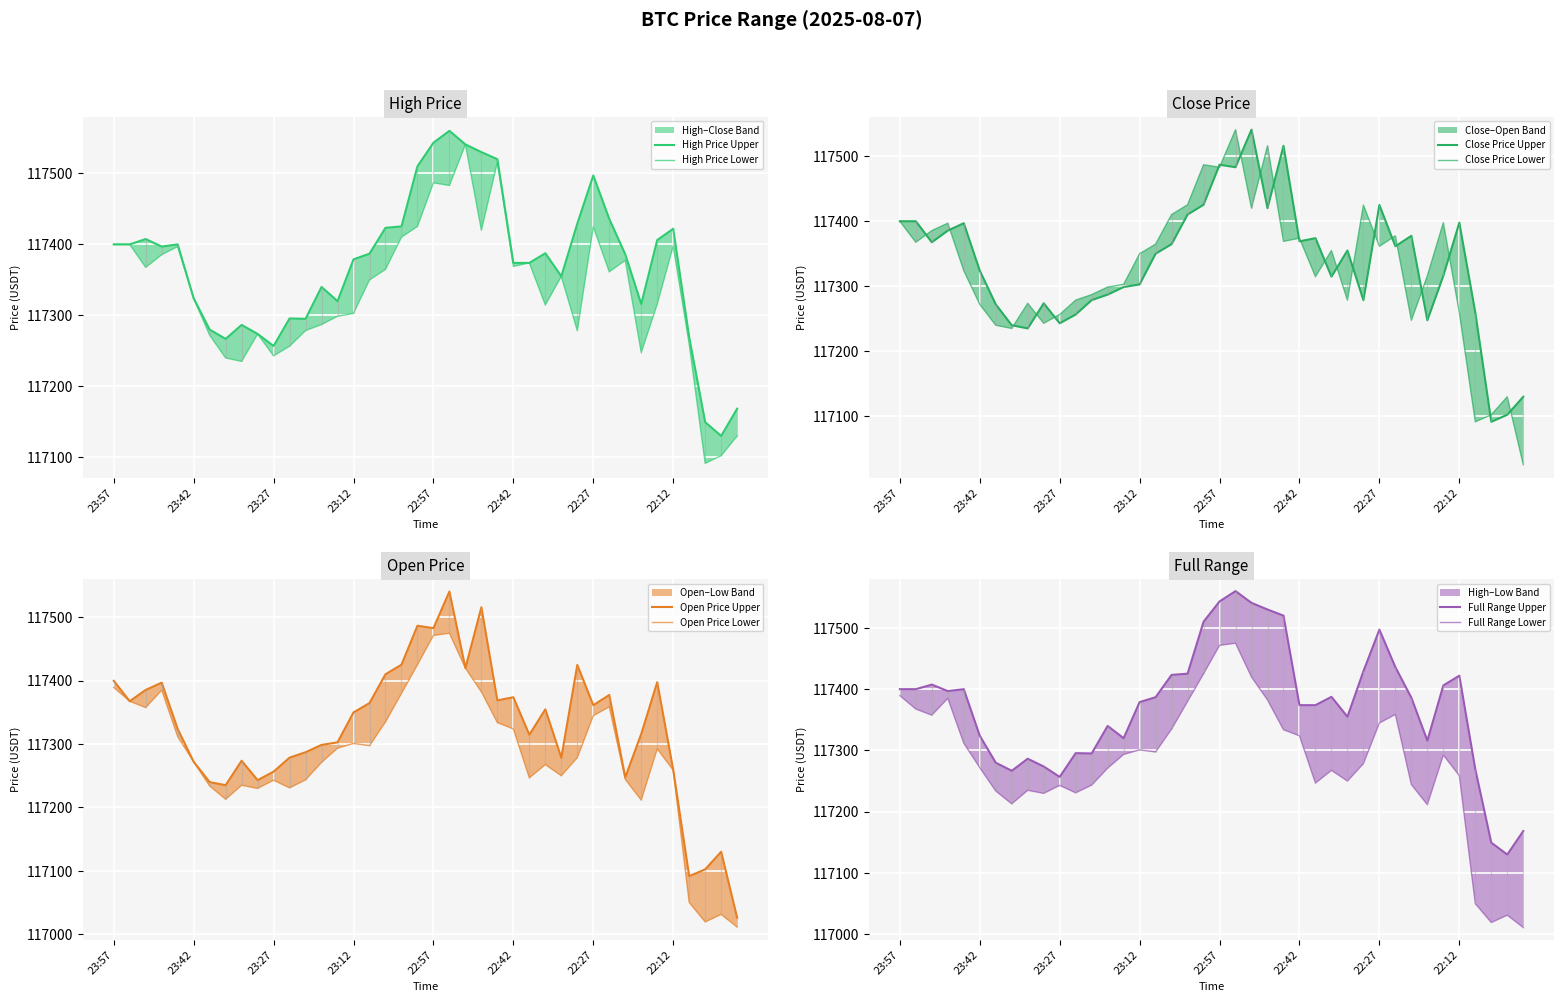

Reading left to right, what are all the values shown in this chart?

highPrice: 117400.0	117400.0	117407.5	117396.9	117400.0	117324.0	117280.0	117266.8	117286.5	117273.8	117256.8	117295.6	117295.1	117340.0	117320.0	117378.9	117386.9	117423.3	117425.3	117510.0	117543.2	117560.0	117540.8	117530.0	117520.0	117373.9	117373.9	117387.5	117355.0	117429.3	117497.1	117435.9	117386.0	117316.0	117406.1	117422.0	117269.3	117149.5	117130.1	117168.5
closePrice: 117399.9	117399.9	117367.6	117385.5	117396.9	117323.9	117272.1	117240.0	117235.1	117273.7	117243.0	117256.5	117278.6	117287.1	117298.7	117302.8	117350.0	117364.7	117410.2	117425.3	117486.8	117483.0	117540.8	117420.0	117516.0	117369.0	117373.9	117314.7	117354.9	117278.5	117424.9	117361.4	117377.5	117247.6	117316.0	117397.7	117259.5	117091.5	117102.3	117130.0
openPrice: 117399.9	117367.6	117385.5	117396.9	117323.9	117272.1	117240.0	117235.1	117273.7	117243.0	117256.5	117278.6	117287.1	117298.7	117302.8	117350.0	117364.7	117410.2	117425.3	117486.8	117483.0	117540.8	117420.0	117516.0	117369.0	117373.9	117314.7	117354.9	117278.5	117424.9	117361.4	117377.5	117247.6	117316.0	117397.7	117259.5	117091.5	117102.3	117130.0	117025.8
lowPrice: 117389.5	117367.6	117357.6	117385.1	117311.9	117272.0	117233.9	117212.9	117235.0	117230.0	117243.0	117230.9	117243.5	117271.1	117293.5	117301.0	117297.5	117334.9	117380.0	117425.2	117471.5	117475.0	117419.9	117382.5	117333.9	117323.9	117246.7	117267.6	117250.1	117278.5	117344.8	117358.8	117244.4	117211.6	117292.6	117258.8	117050.0	117019.3	117031.2	117011.1